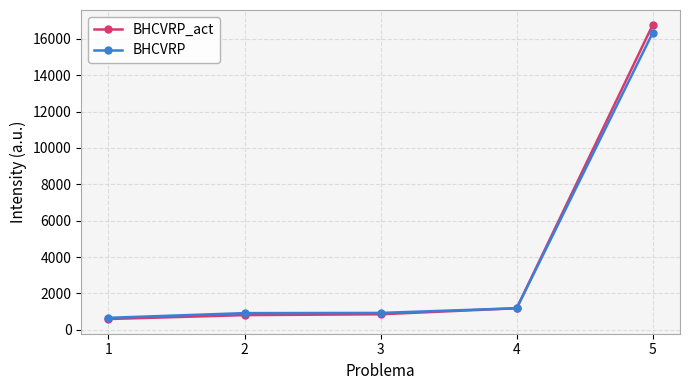

How many distinct data groups are displayed?

2